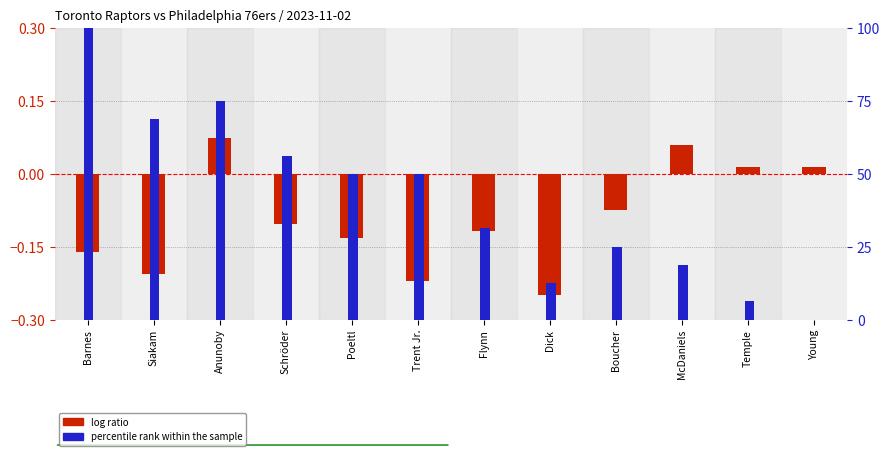

What is the difference between the maximum and second lowest values in the log ratio series?

0.3